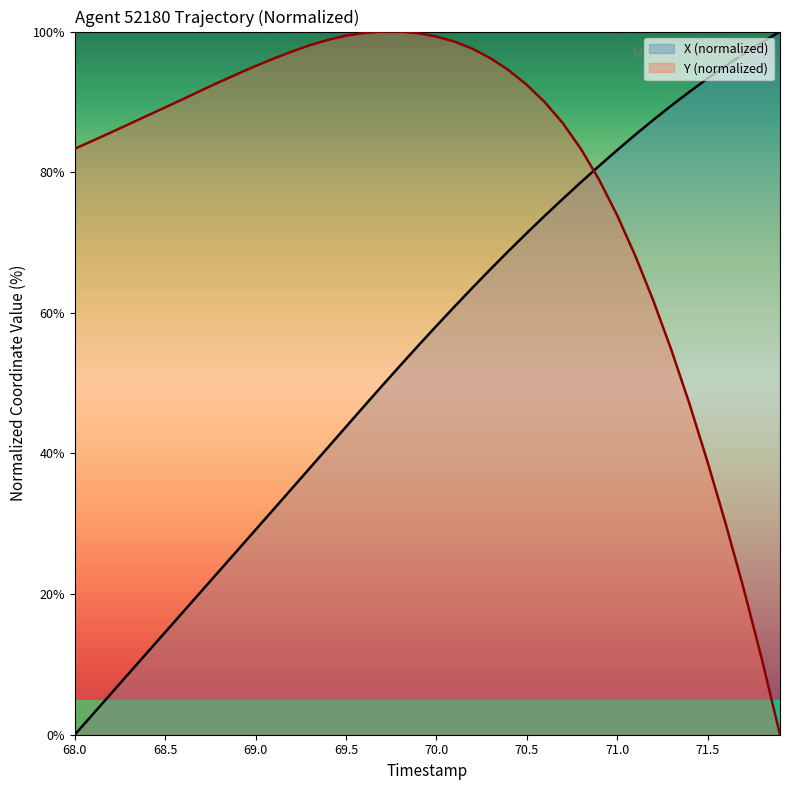

Reading right to left, what are all the values shown in this chart?

X: 100.0	98.5	96.8	95.1	93.3	91.4	89.5	87.4	85.3	83.1	80.9	78.6	76.2	73.8	71.4	68.8	66.2	63.6	60.9	58.1	55.3	52.5	49.6	46.7	43.8	40.9	37.9	35.0	32.1	29.2	26.2	23.3	20.4	17.5	14.6	11.7	8.8	5.8	2.9	0.0
Y: 0.0	10.7	20.7	30.0	38.7	47.0	54.7	61.7	68.1	73.8	78.9	83.3	86.9	89.9	92.4	94.5	96.2	97.6	98.6	99.3	99.8	100.0	100.0	99.8	99.4	98.8	98.1	97.1	96.2	95.1	94.0	92.8	91.6	90.4	89.2	88.0	86.8	85.6	84.5	83.3